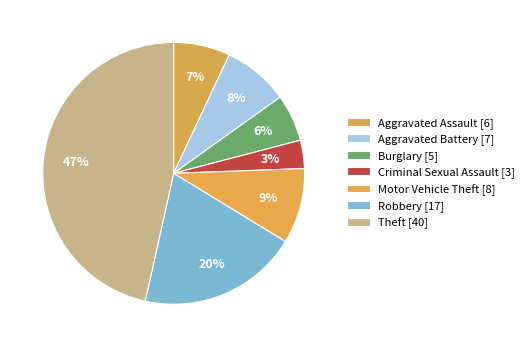

Which slice is the largest?

Theft